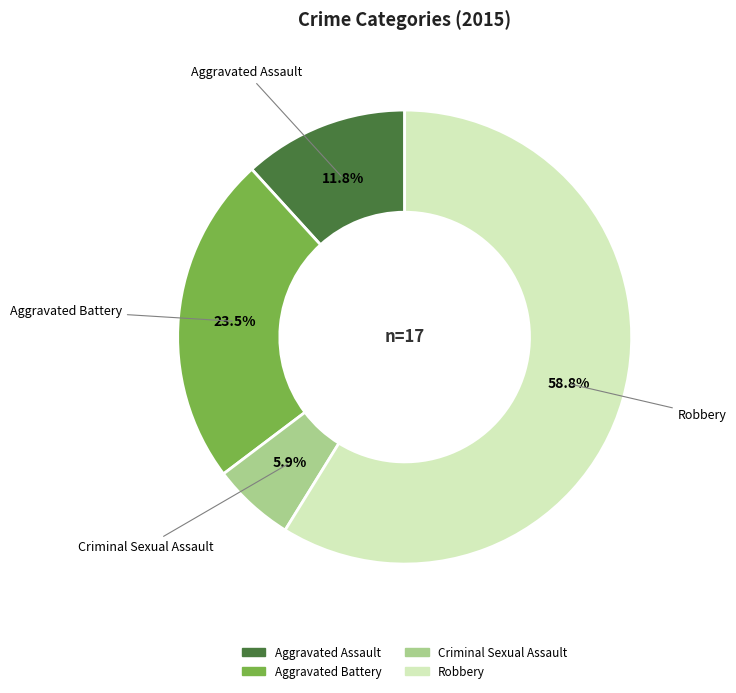

To the nearest percent, what percentage of the pie is Robbery?

59%